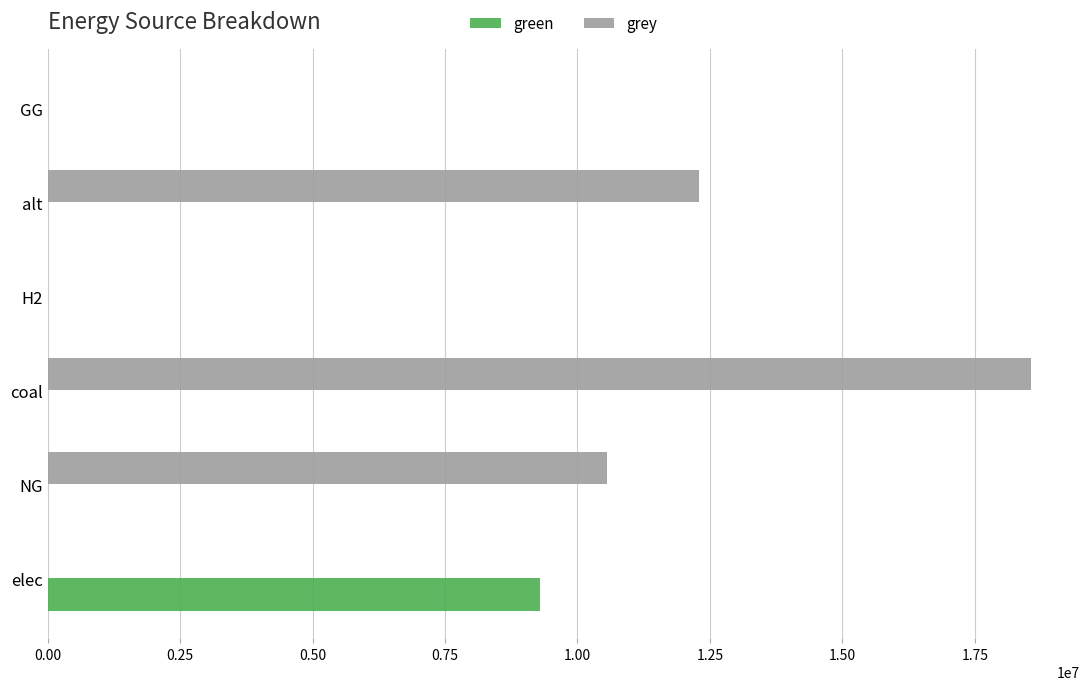

What is the highest value of the grey series?

18556159.3